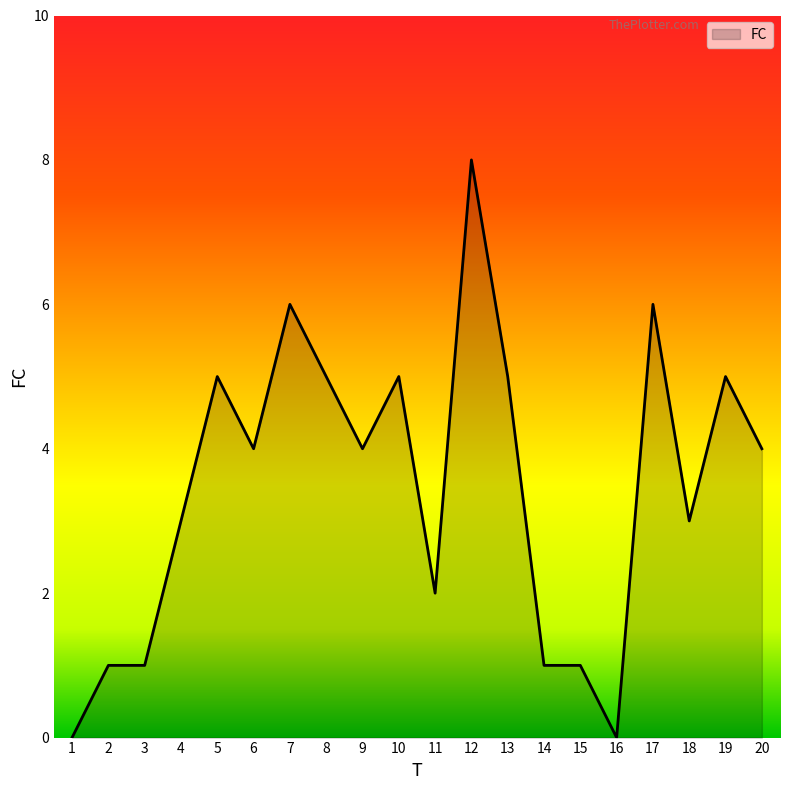

What is the change in value from 15 to 20?

+3